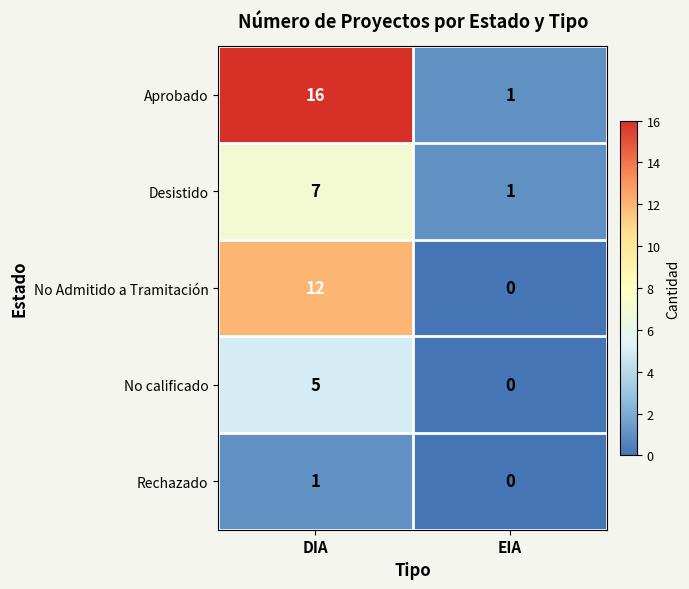

Which series changed the most between DIA and EIA?

Aprobado